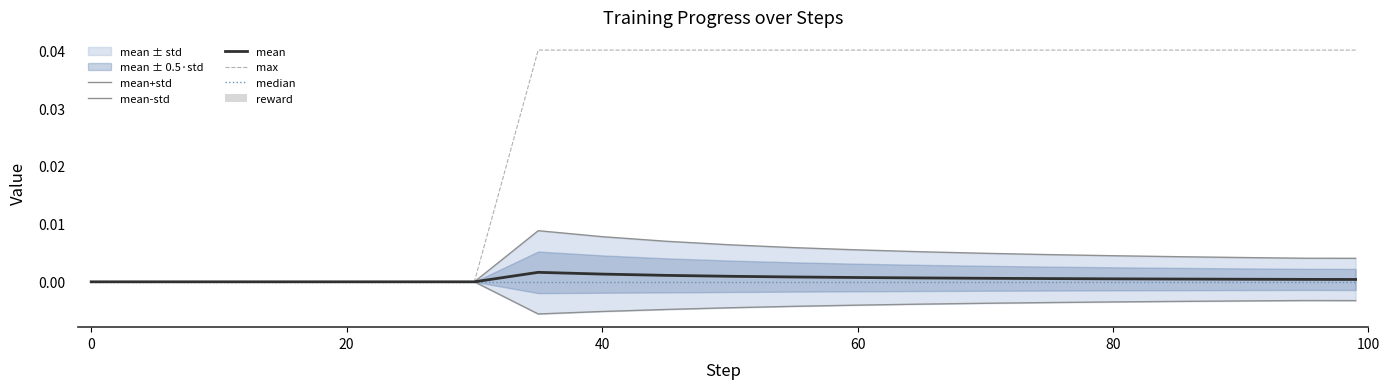

Which series has the largest total across all categories?

max